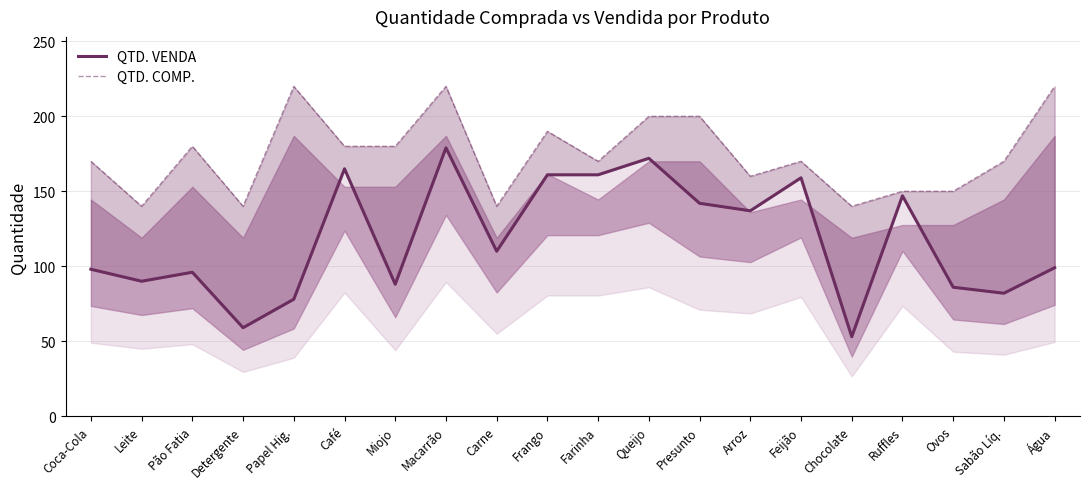

What is the value of the QTD. VENDA point at the 20th from the left?

99